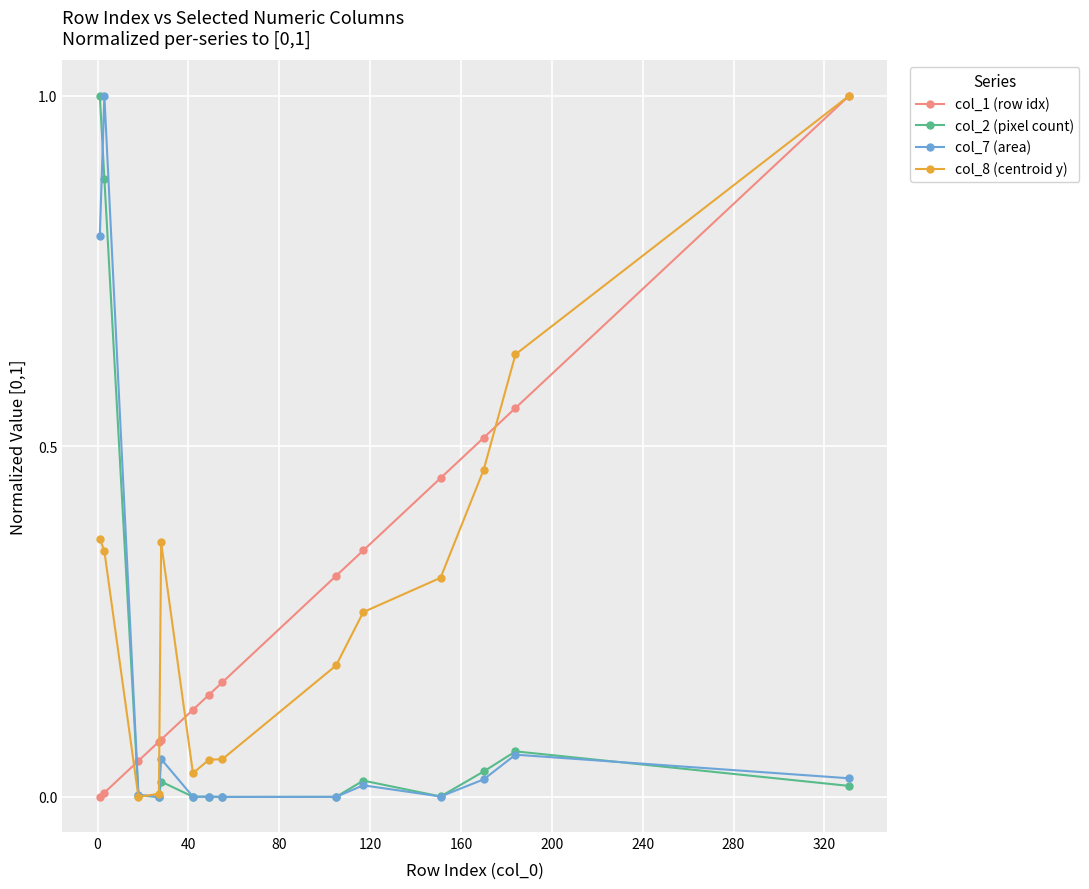

How many data points in col_8 (centroid y) are above 0?

13